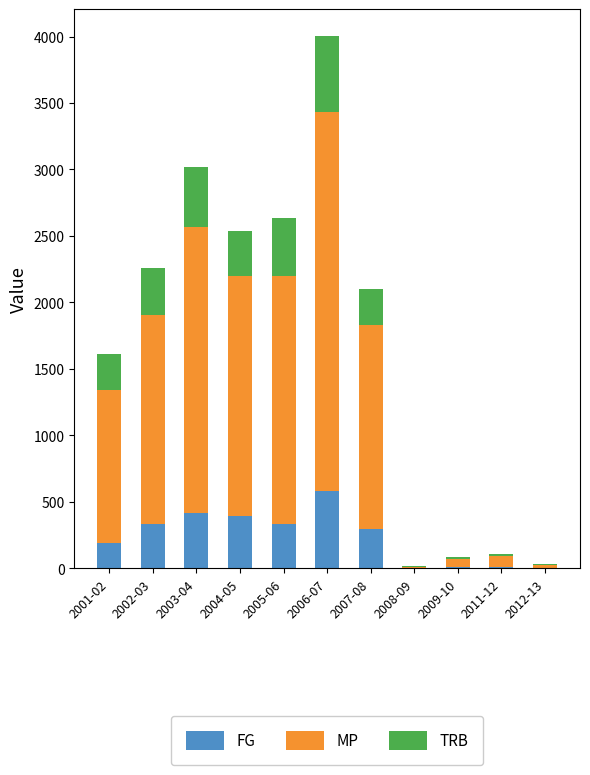

The value of FG at 2005-06 is 336. True or false?

True